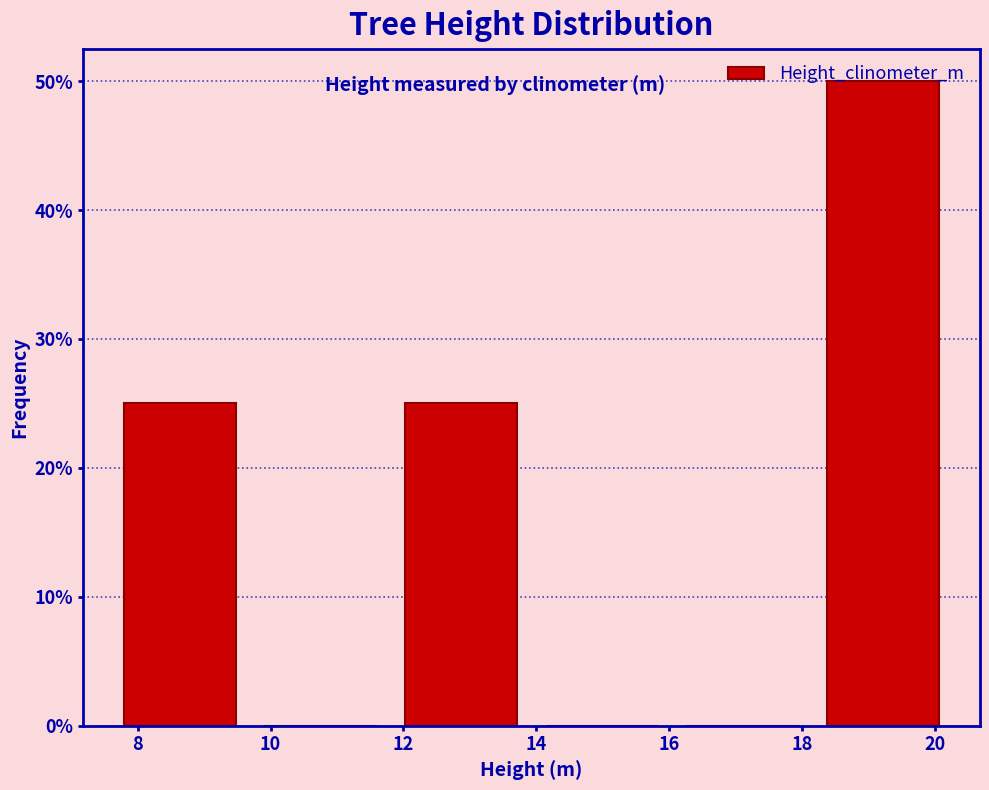

What is the height of the bar covering 7.6 to 9.6 on the x-axis? Neither the bar edges nor the heights are printed on the chart, so give them approximately, as read against the axes.

25